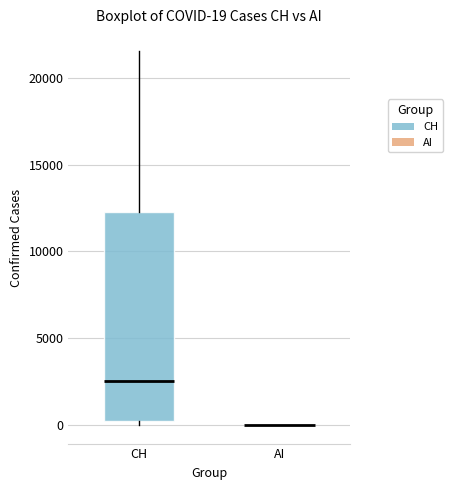

Which box is the tallest, from its lower edge to its upper edge?

CH